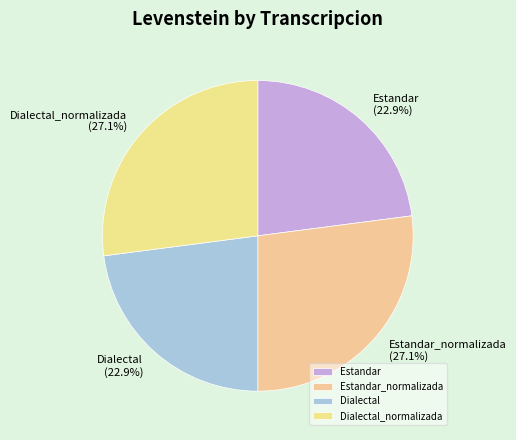

To the nearest percent, what is the average slice percentage?

25%